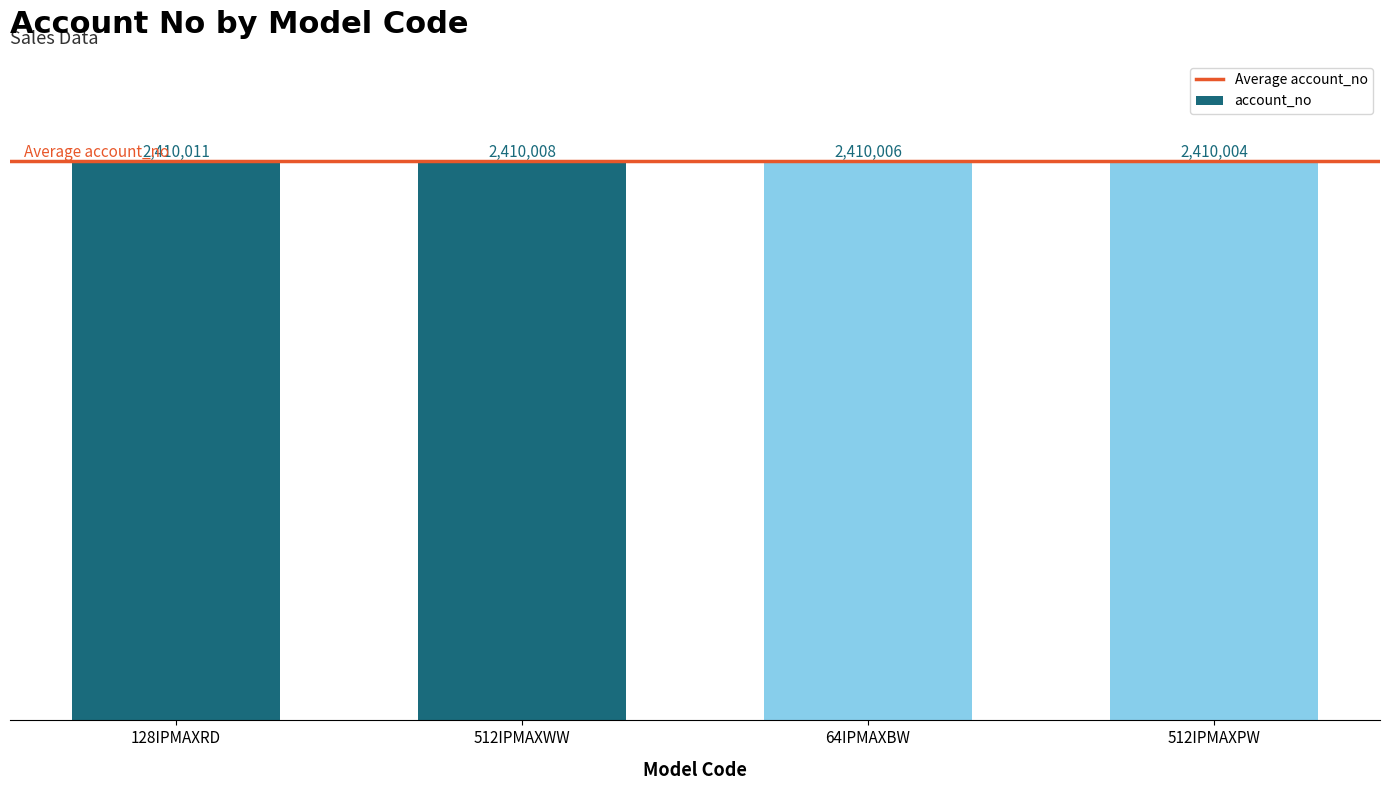

Are the bars horizontal?

No